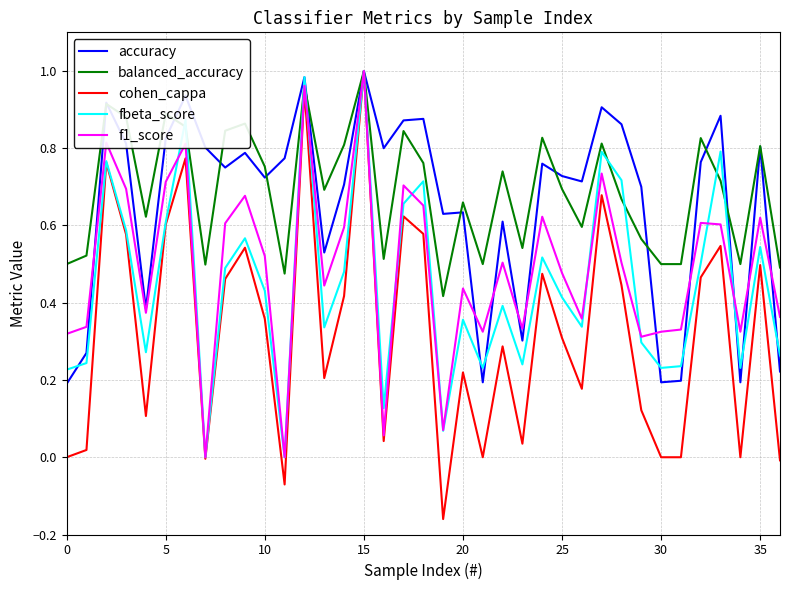

Which series has the widest spread of values?

cohen_cappa